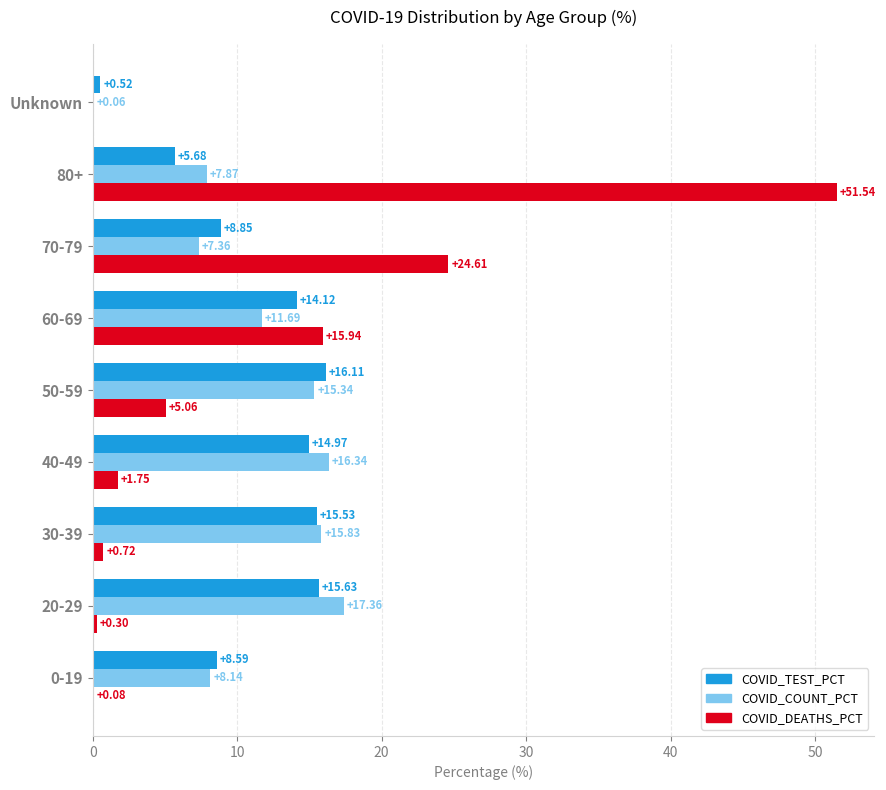

What is the sum of the COVID_COUNT_PCT values at 20-29 and 40-49?

33.7